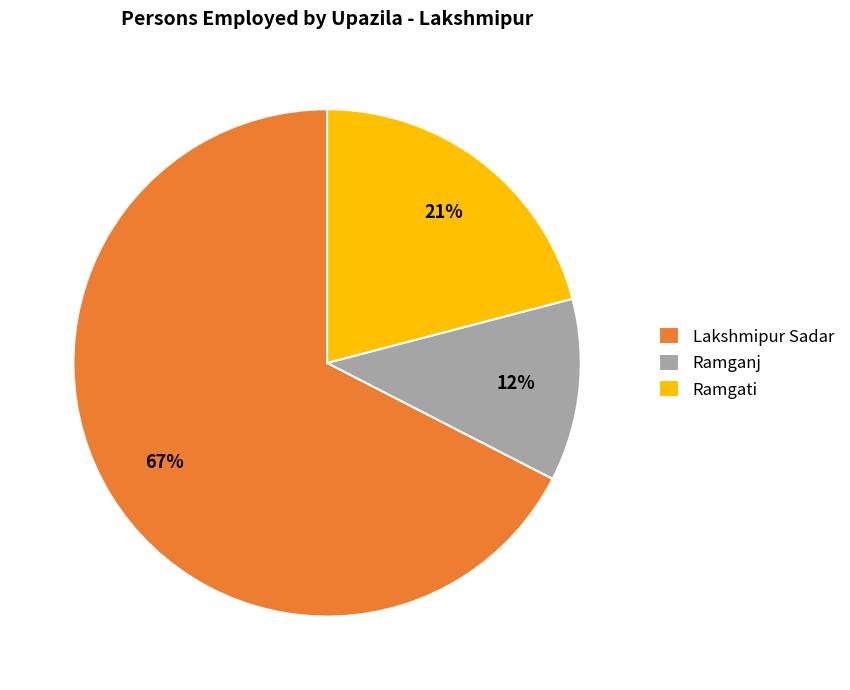

To the nearest percent, what is the average slice percentage?

33%